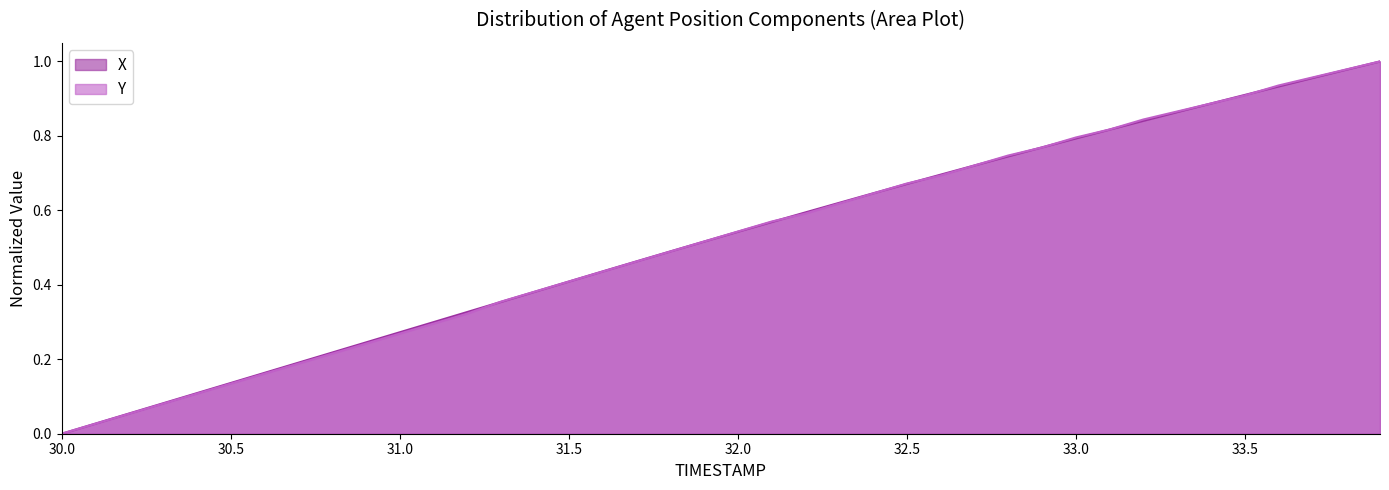

Is it true that Y equals 1.6 at 33.5?

False